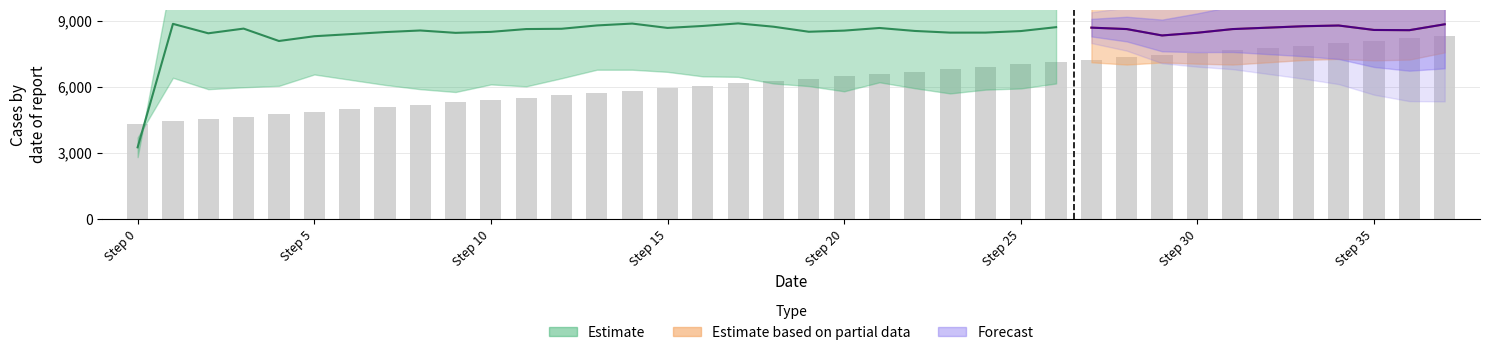

True or false: the data shows 5931.9 at Step 15.

True